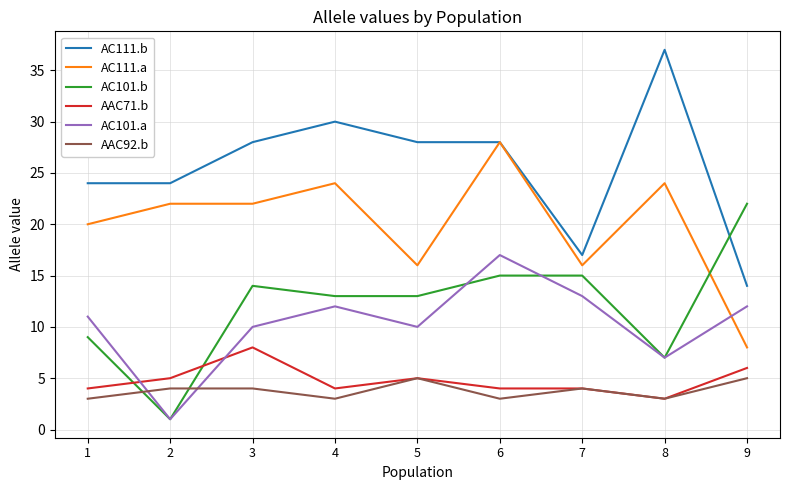

Which series has the largest total across all categories?

AC111.b